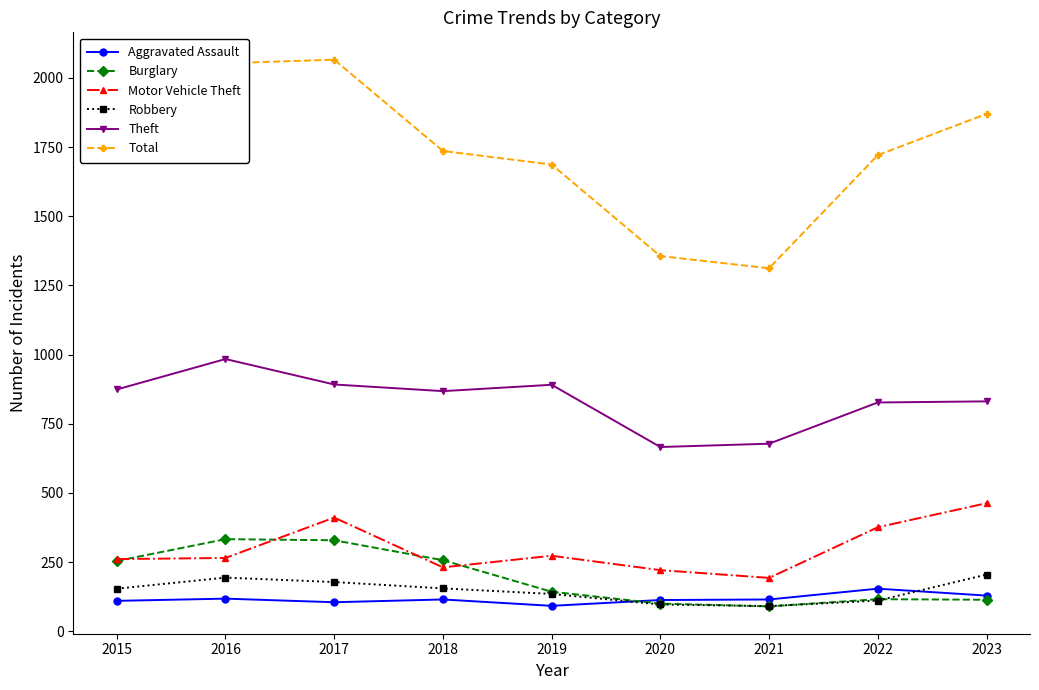

What is the difference between the Total values at 2015 and 2018?

75